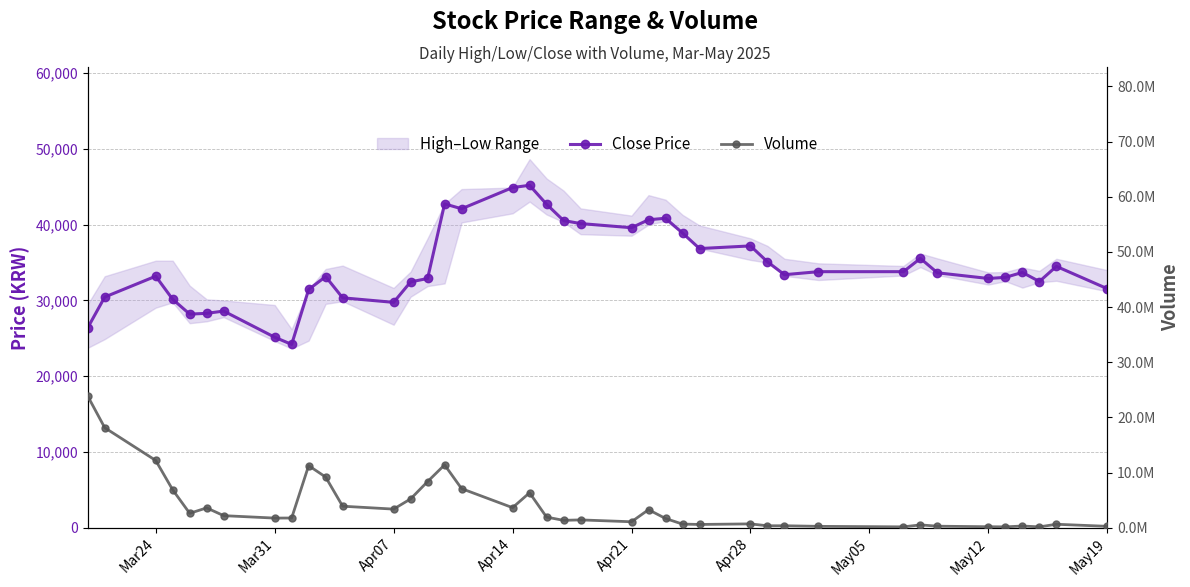

List the series in order of their peak value, lowest first.

Close Price, Volume